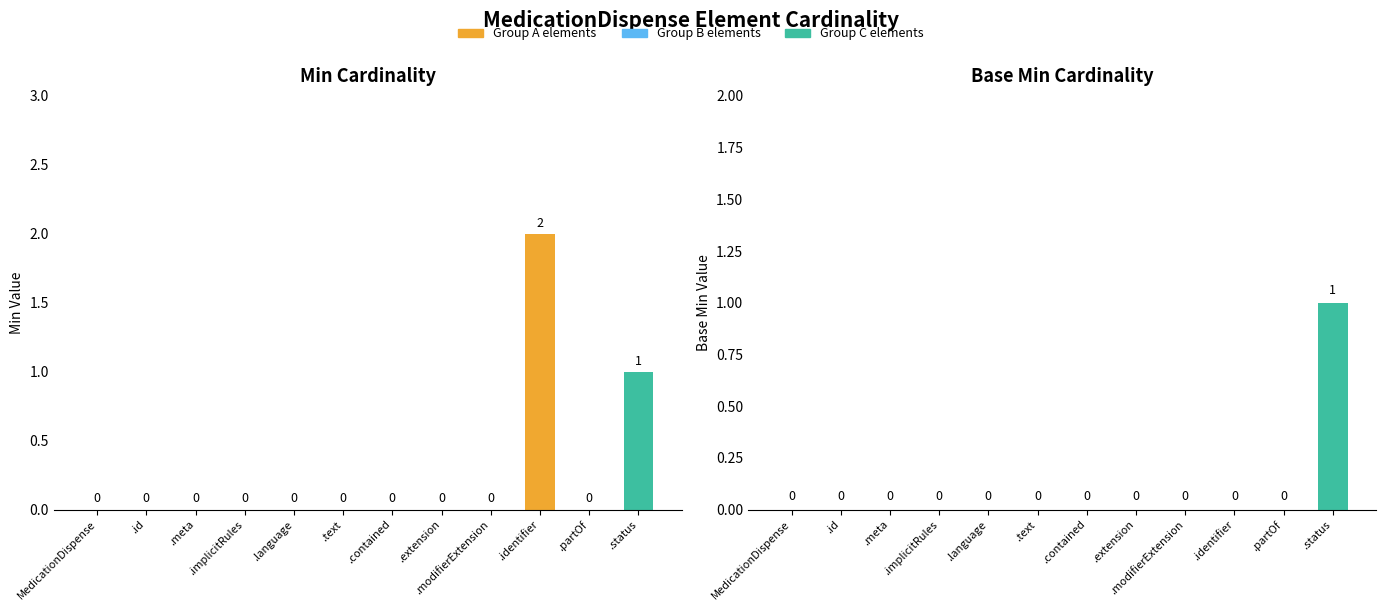

What position from the left is .text?

6